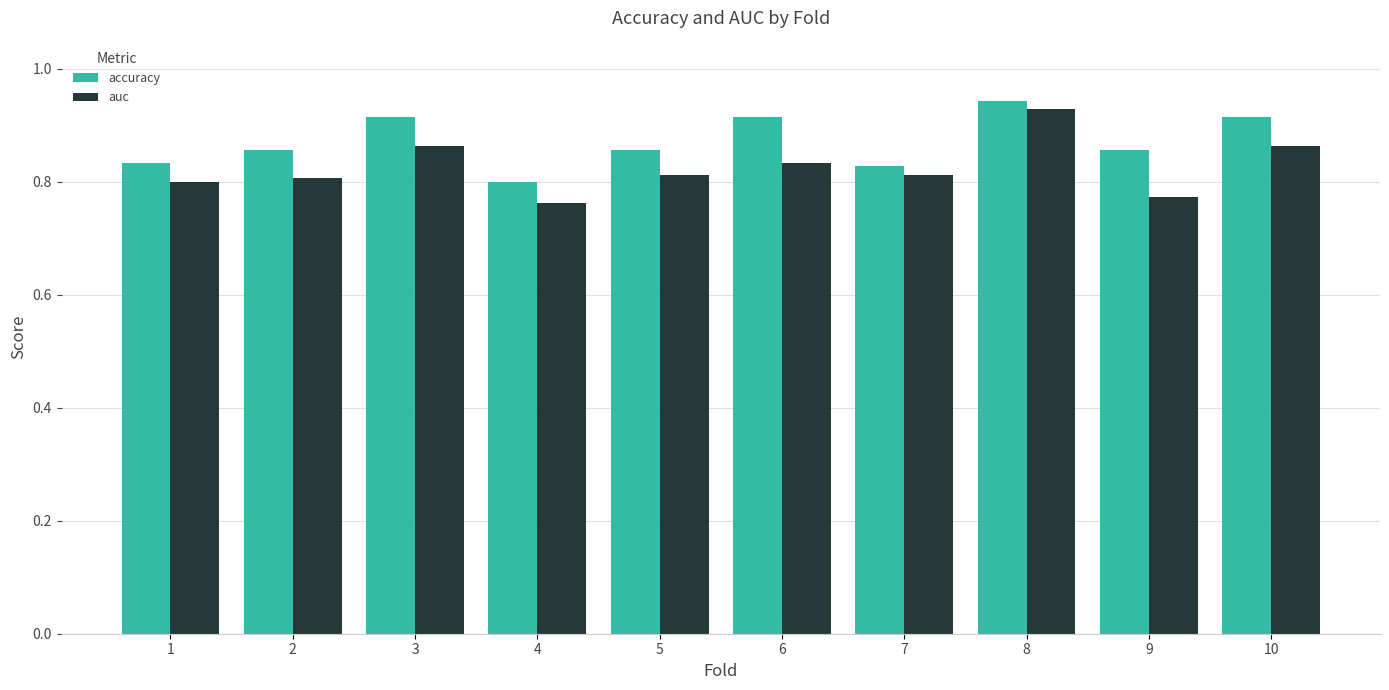

What is the sum of all accuracy values?

8.7